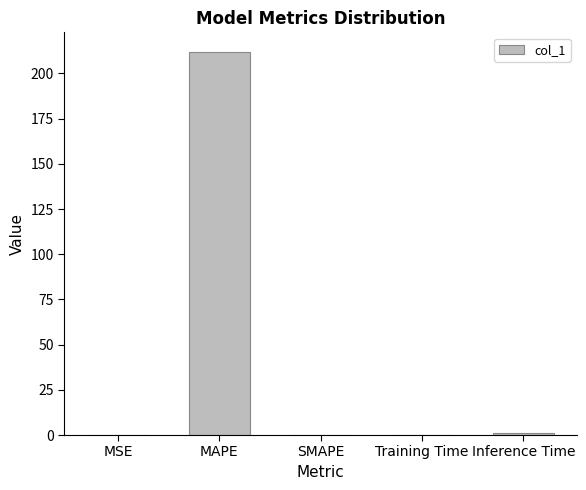

What value does the data have at MAPE?

212.1